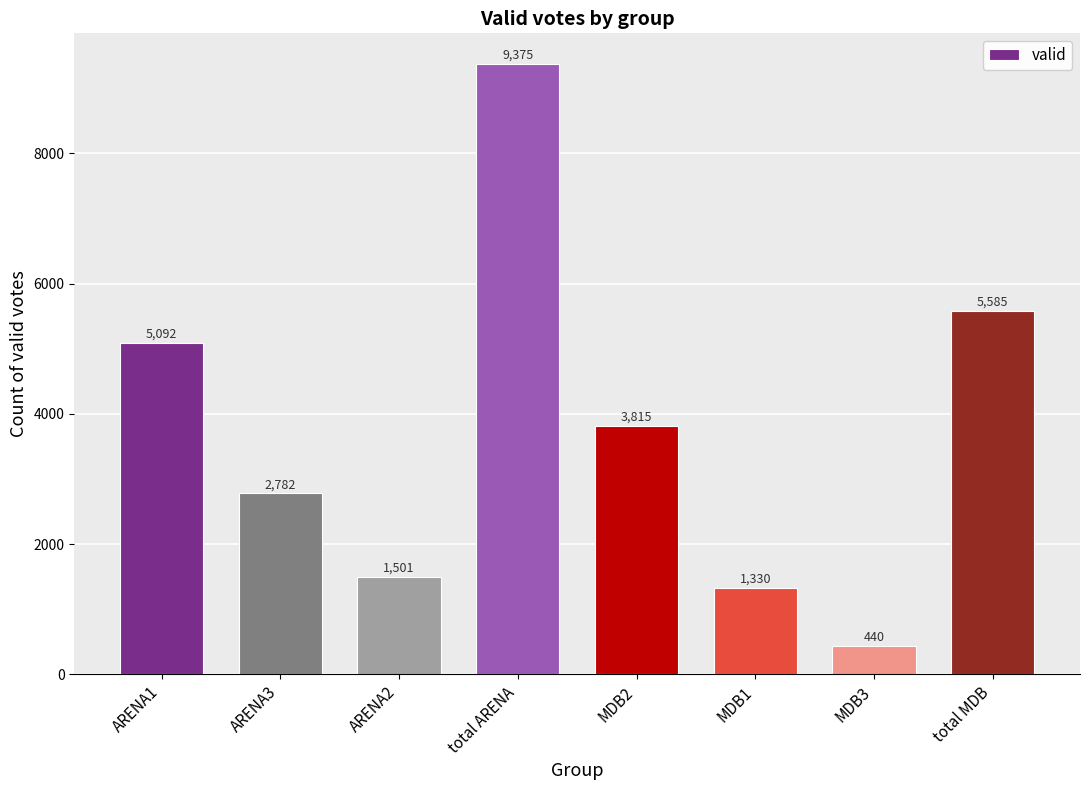

Reading left to right, transcribe all the data shown in this chart.

5092	2782	1501	9375	3815	1330	440	5585